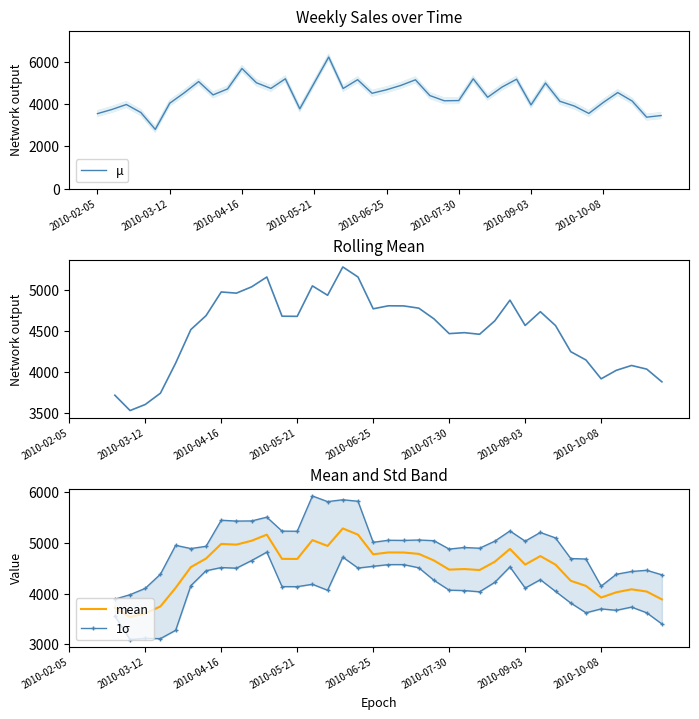

What is the difference between the second highest and second lowest values in the μ series?

2301.5